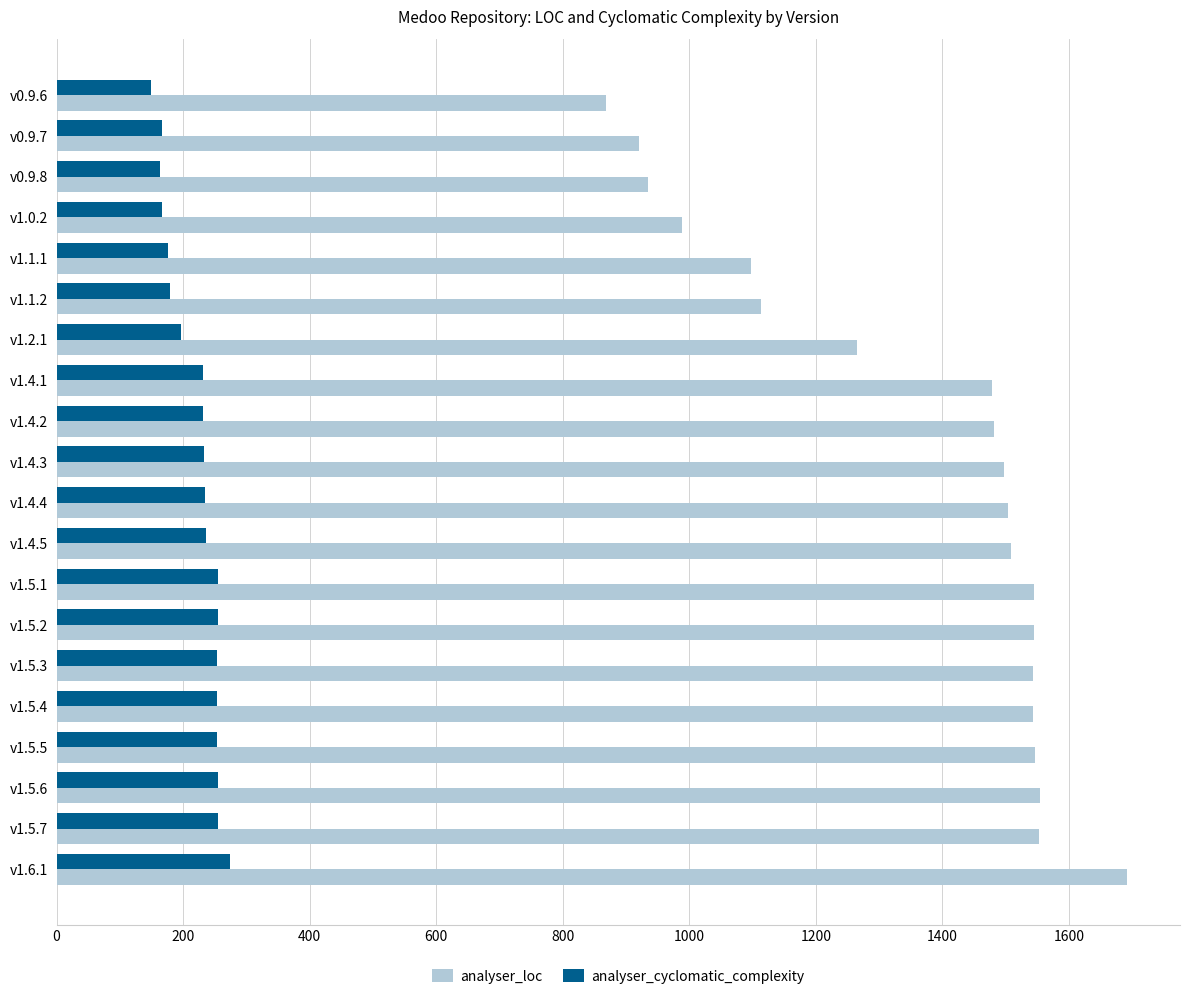

At which category is the sum across all series the highest?

v1.6.1